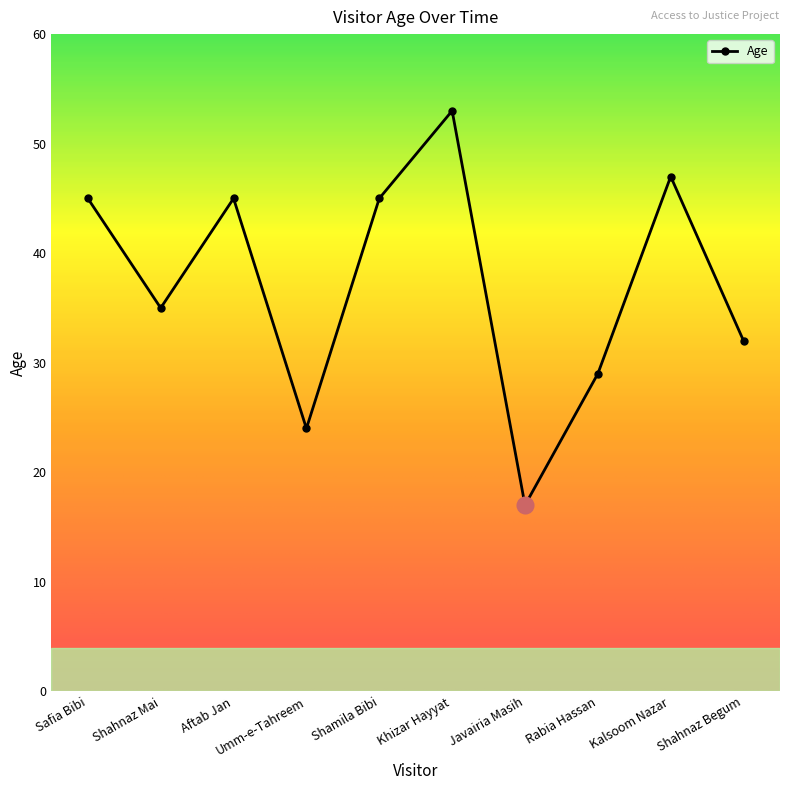

What is the approximate value at Khizar Hayyat, to the nearest 5?

55